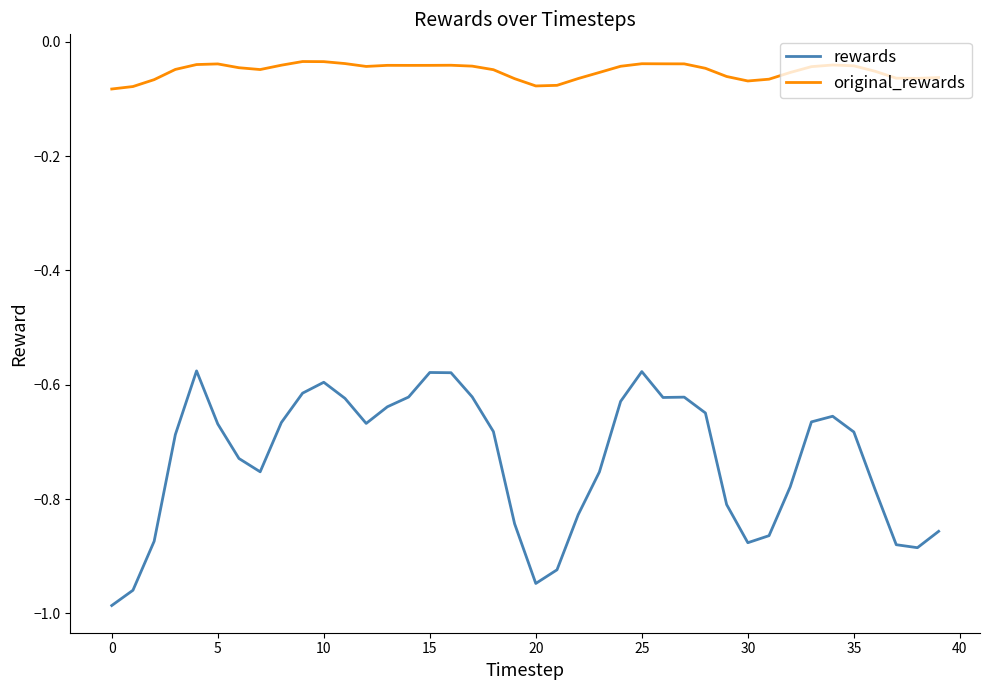

What are all the series names shown in the legend?

rewards, original_rewards